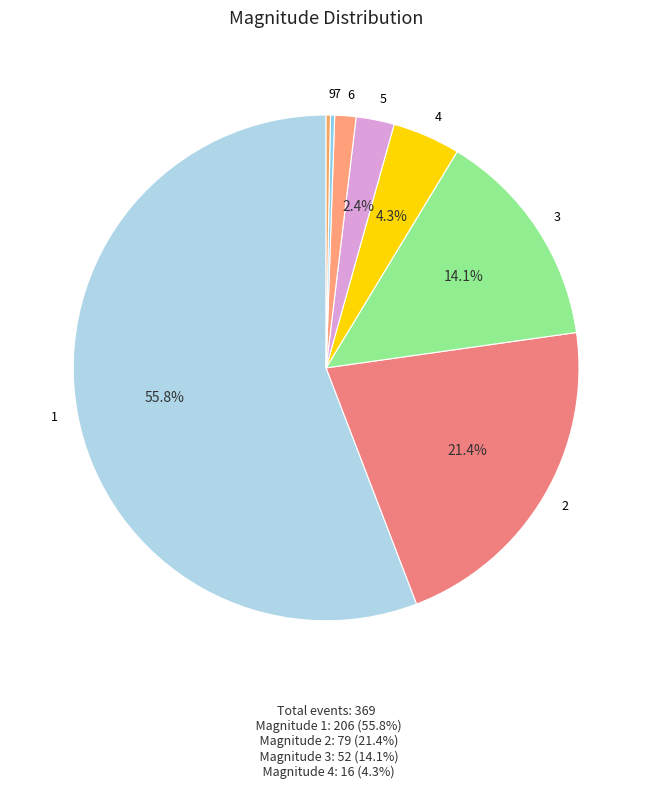

Does 1 represent more than half of the total?

Yes